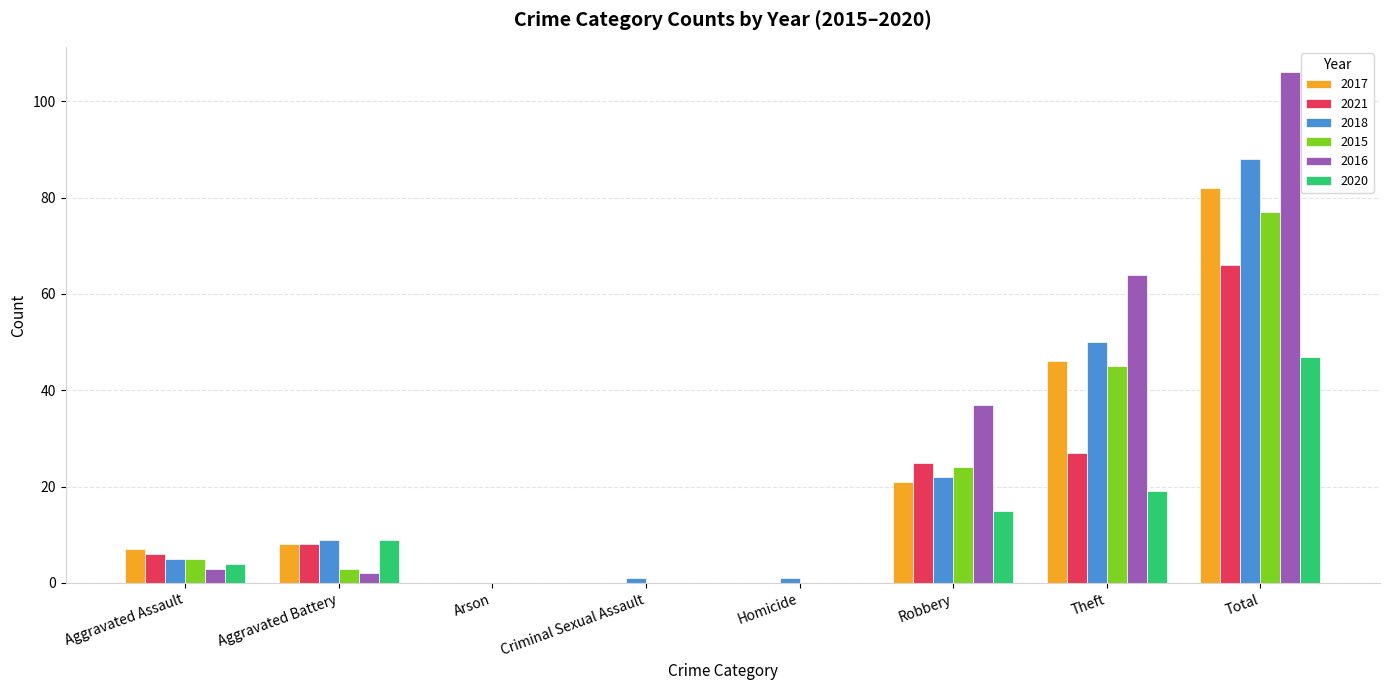

What is the highest value of the 2018 series?

88